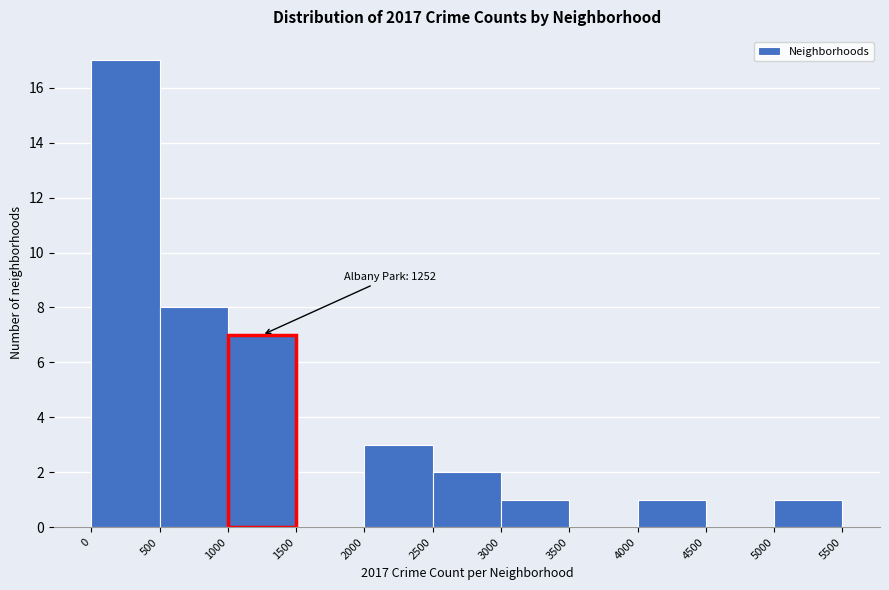

Over which range of the x-axis is the bar tallest?

0 to 500